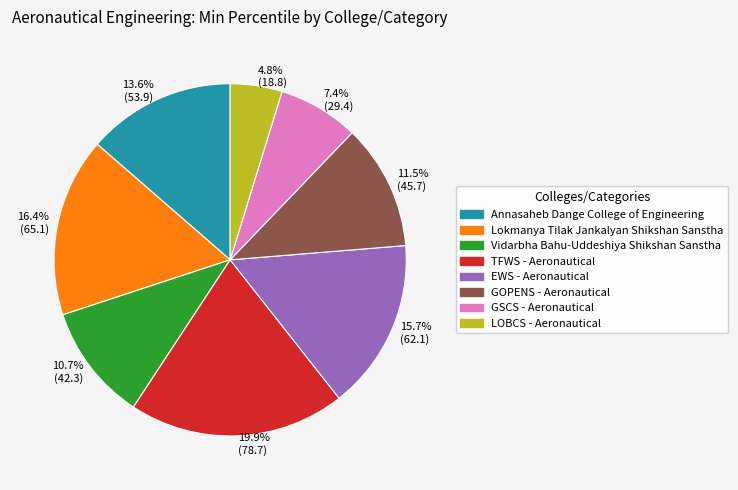

Rank the categories by value from lowest to highest.

4.8% (18.8), 7.4% (29.4), 10.7% (42.3), 11.5% (45.7), 13.6% (53.9), 15.7% (62.1), 16.4% (65.1), 19.9% (78.7)